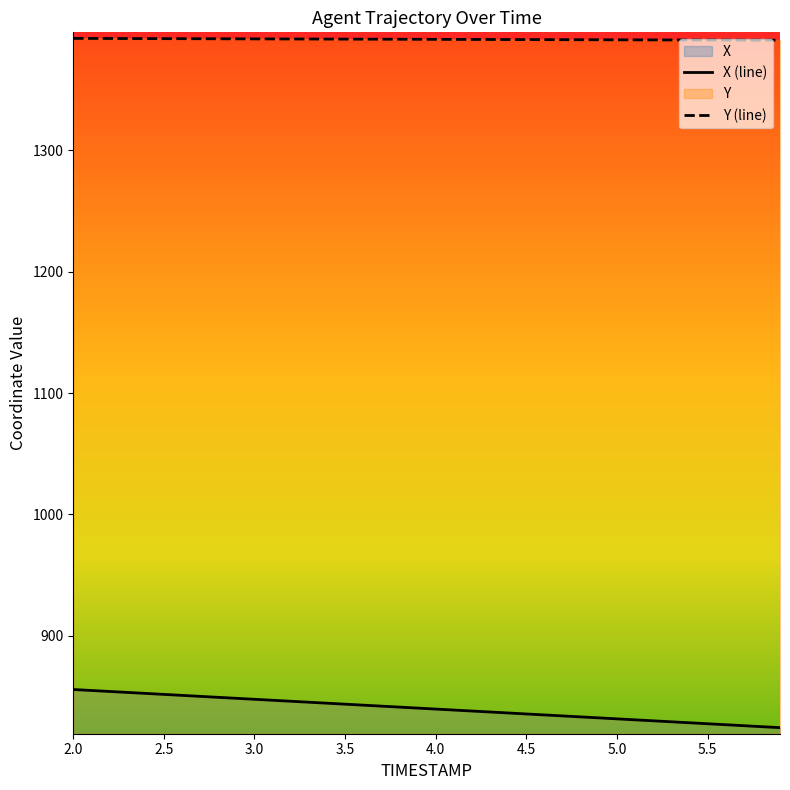

The value of Y (line) at 4.5 is 842.1. True or false?

False